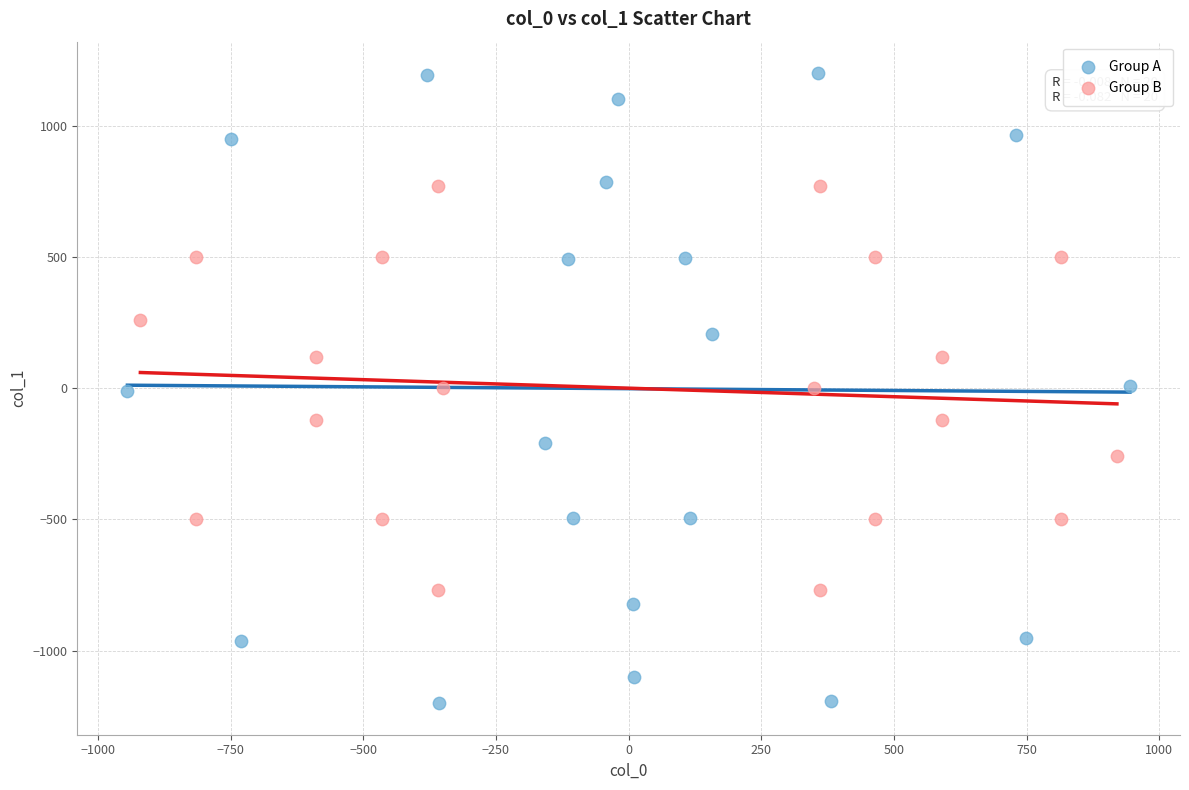

Which series has the widest spread of Y values?

Group A